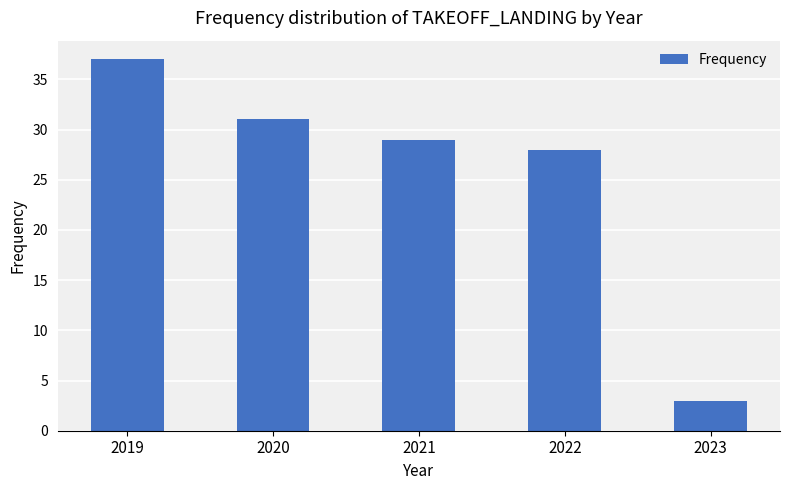

True or false: the data shows 21 at 2019.

False